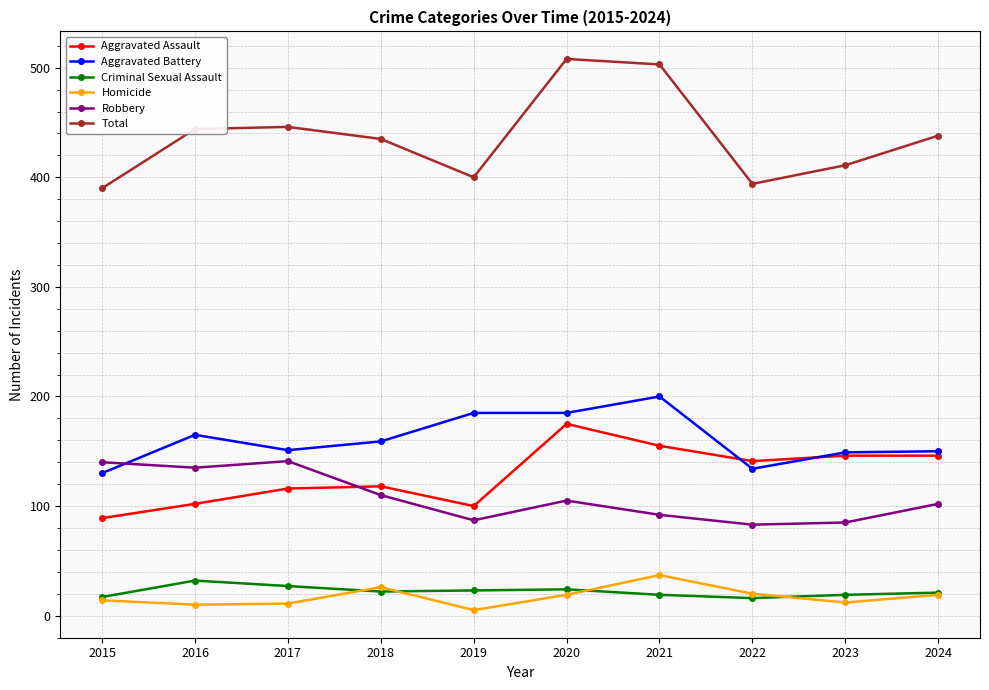

What is the difference between the maximum and minimum values in the Homicide series?

32